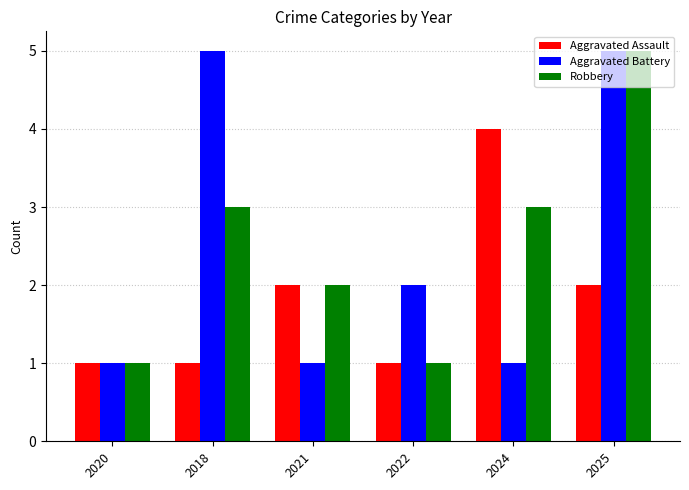

Reading left to right, transcribe all the data shown in this chart.

Aggravated Assault: 2020=1	2018=1	2021=2	2022=1	2024=4	2025=2
Aggravated Battery: 2020=1	2018=5	2021=1	2022=2	2024=1	2025=5
Robbery: 2020=1	2018=3	2021=2	2022=1	2024=3	2025=5